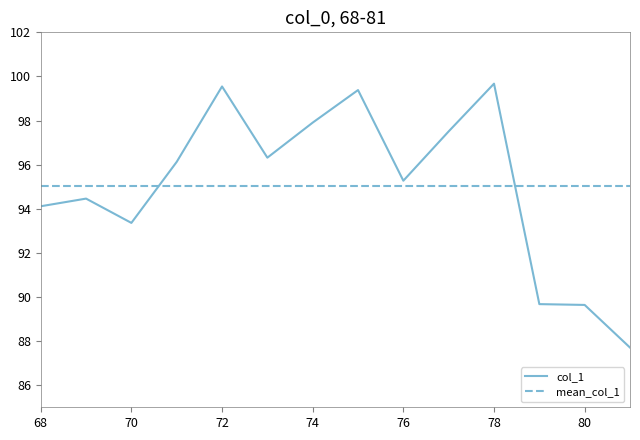

At which category does the data reach its first local peak?

69